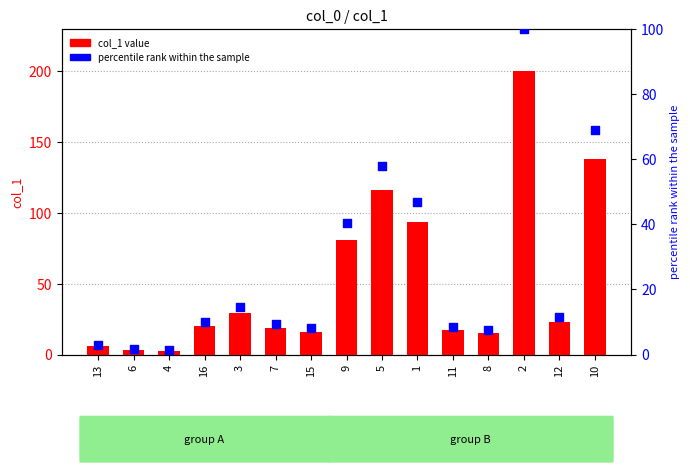

Is the value of percentile rank within the sample at 10 greater than the value of col_1 value at 1?

No